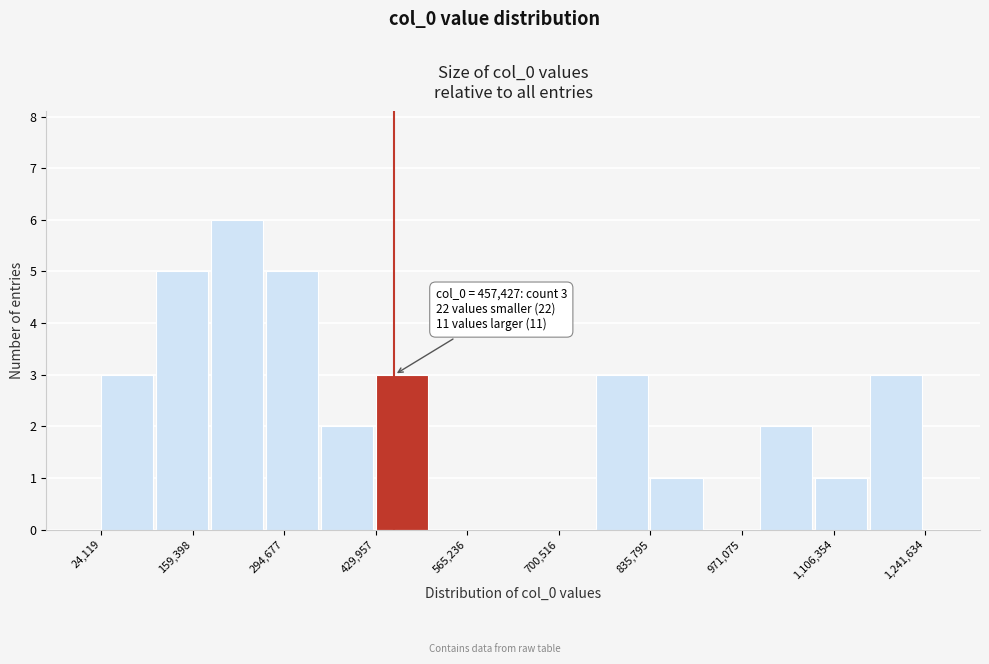

Over which range of the x-axis is the bar tallest?

180000 to 260000